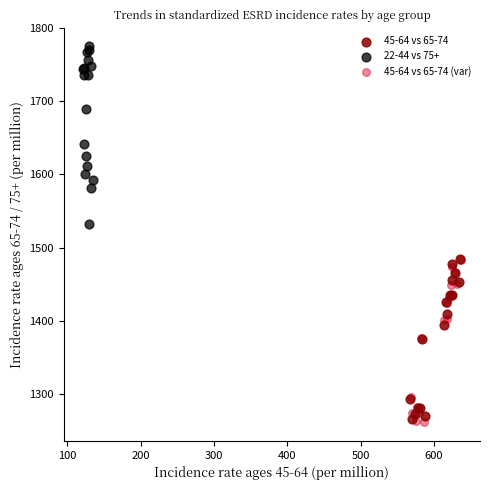

Which series contains the highest Y value?

22-44 vs 75+